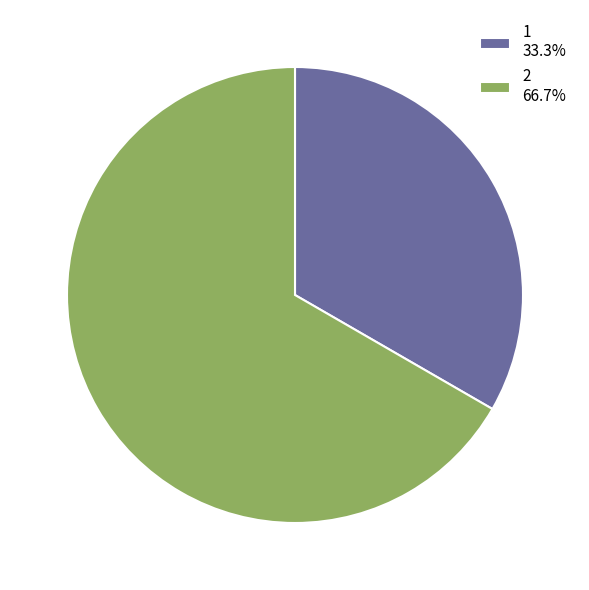

Combined, do 1 and 2 account for over 50%?

Yes